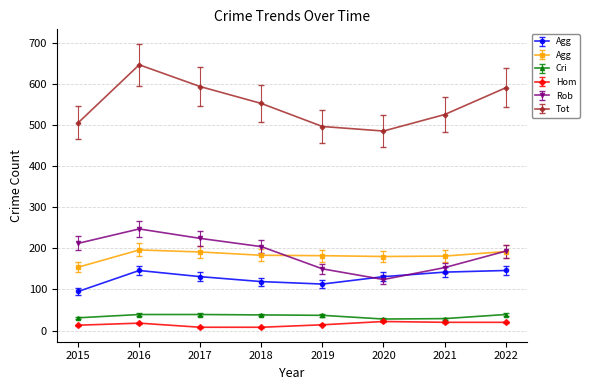

At which category is the sum across all series the highest?

2016